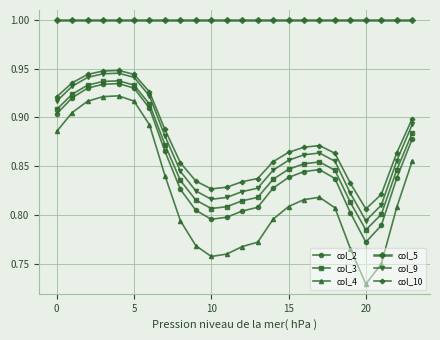

Which series has the largest range (max minus min)?

col_4